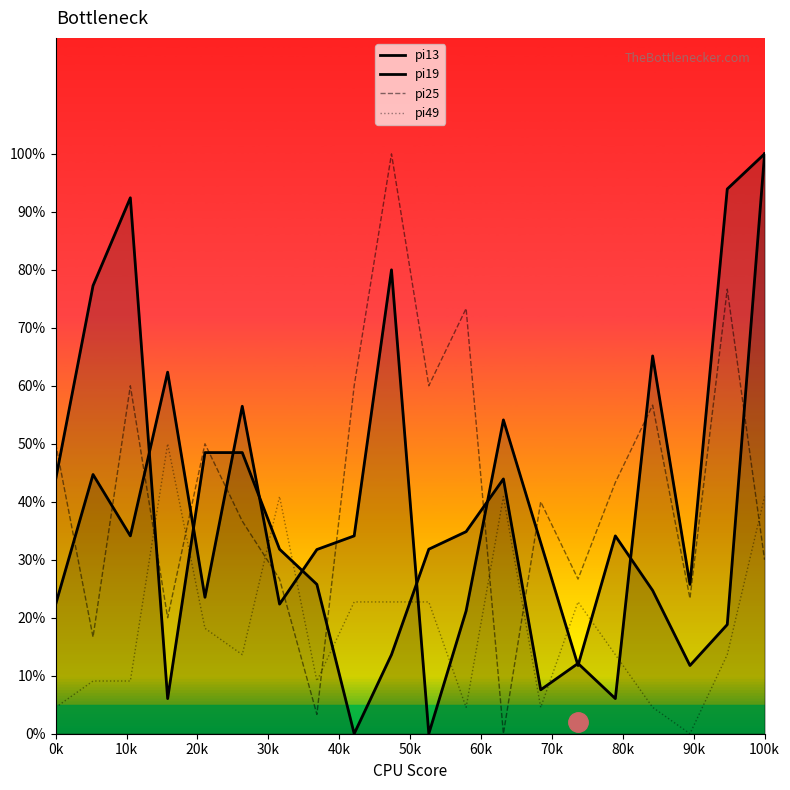

Reading left to right, list all the values displayed in this chart.

pi13: 43.9	77.3	92.4	6.1	48.5	48.5	31.8	25.8	0.0	13.6	31.8	34.8	43.9	7.6	12.1	6.1	65.2	25.8	93.9	100.0
pi19: 22.4	44.7	34.1	62.4	23.5	56.5	22.4	31.8	34.1	80.0	0.0	21.2	54.1	32.9	11.8	34.1	24.7	11.8	18.8	100.0
pi25: 50.0	16.7	60.0	20.0	50.0	36.7	26.7	3.3	60.0	100.0	60.0	73.3	0.0	40.0	26.7	43.3	56.7	23.3	76.7	30.0
pi49: 4.5	9.1	9.1	50.0	18.2	13.6	40.9	9.1	22.7	22.7	22.7	4.5	40.9	4.5	22.7	13.6	4.5	0.0	13.6	40.9